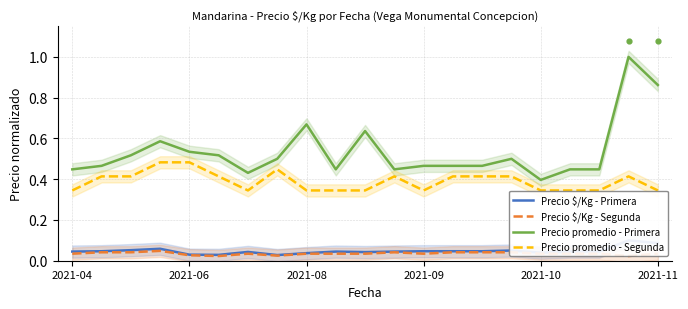

Which series contains the highest Y value?

Precio promedio - Primera